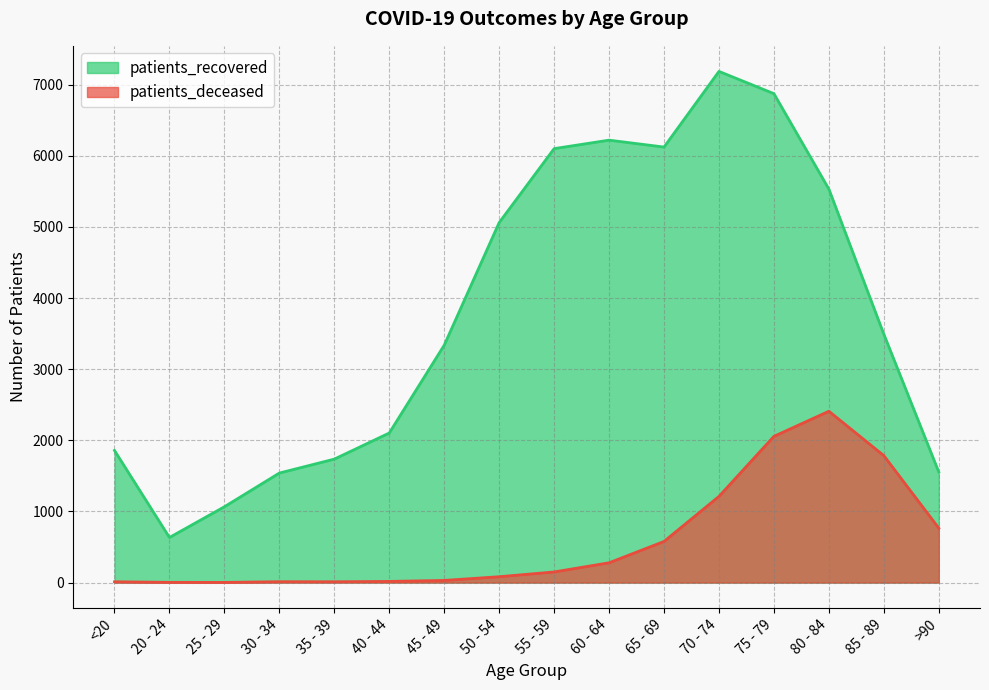

Which series has the largest total across all categories?

patients_recovered